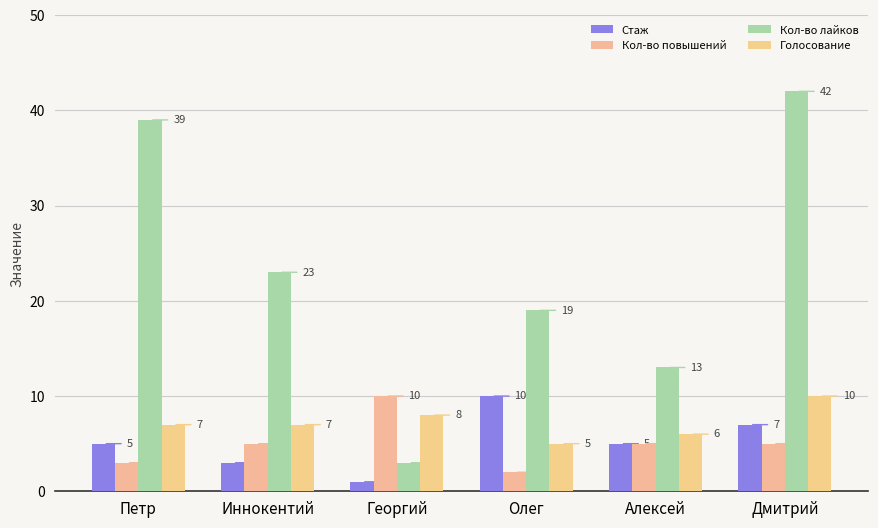

What is the label of the 4th bar from the left?

Олег